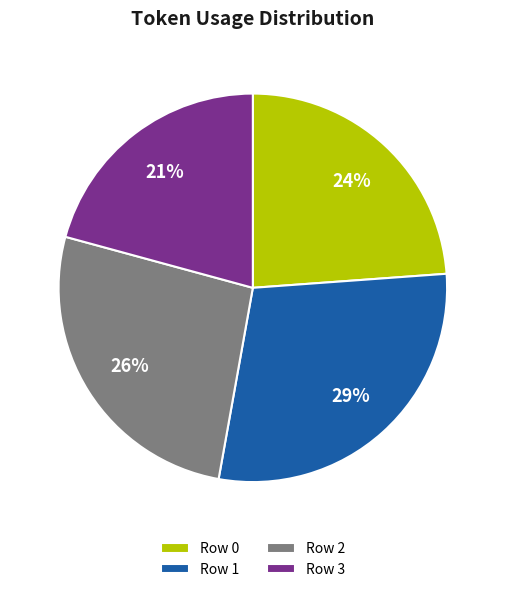

Which slice is the smallest?

Row 3